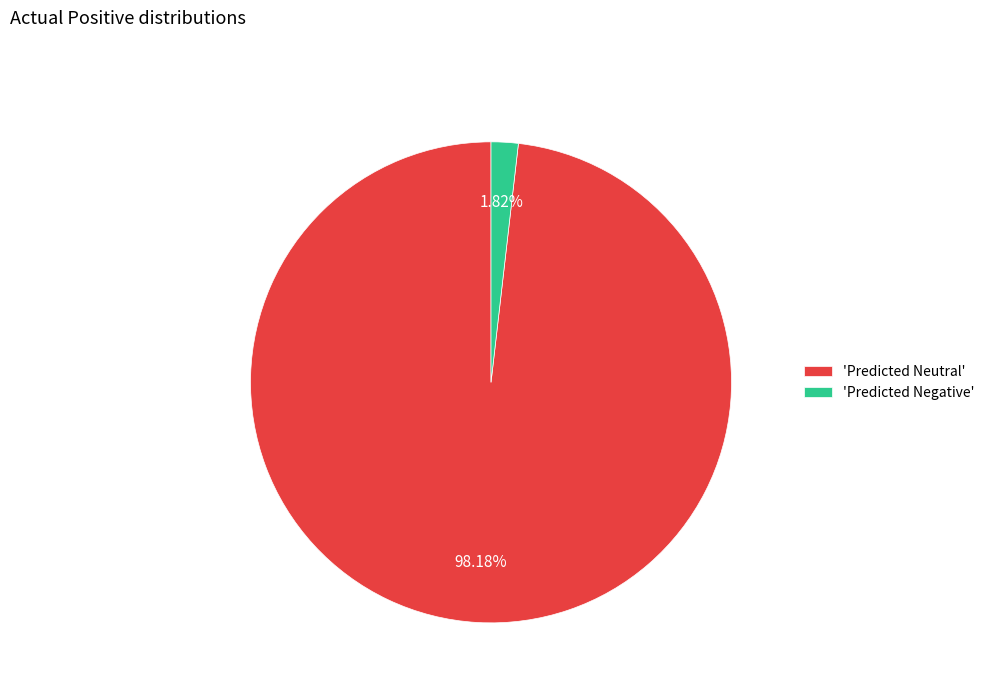

Between 'Predicted Negative' and 'Predicted Neutral', which is larger?

'Predicted Neutral'